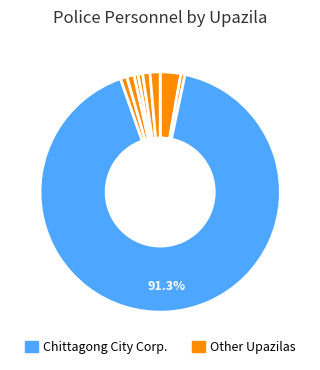

Count the number of slices in the pie.

9